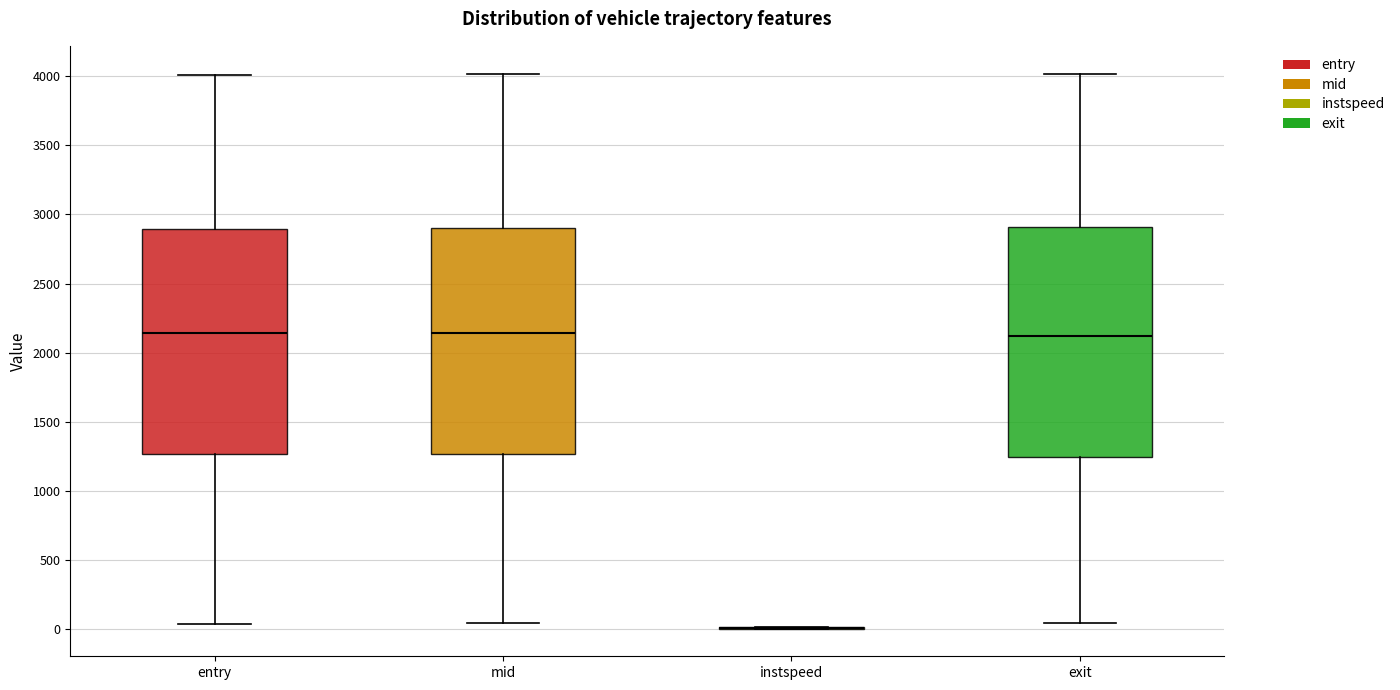

Reading left to right, transcribe this box plot: for each box, give where its median line is, the range the box spans, and where its two whiskers end, as read against the y-axis. The values are not printed on the chart, so give them approximately, as read against the axis.

entry: median 2150, box 1250 to 2900, whiskers 50 to 4000
mid: median 2150, box 1250 to 2900, whiskers 50 to 4000
instspeed: box collapsed to a line at 0, whiskers 0 to 0
exit: median 2100, box 1250 to 2900, whiskers 50 to 4000